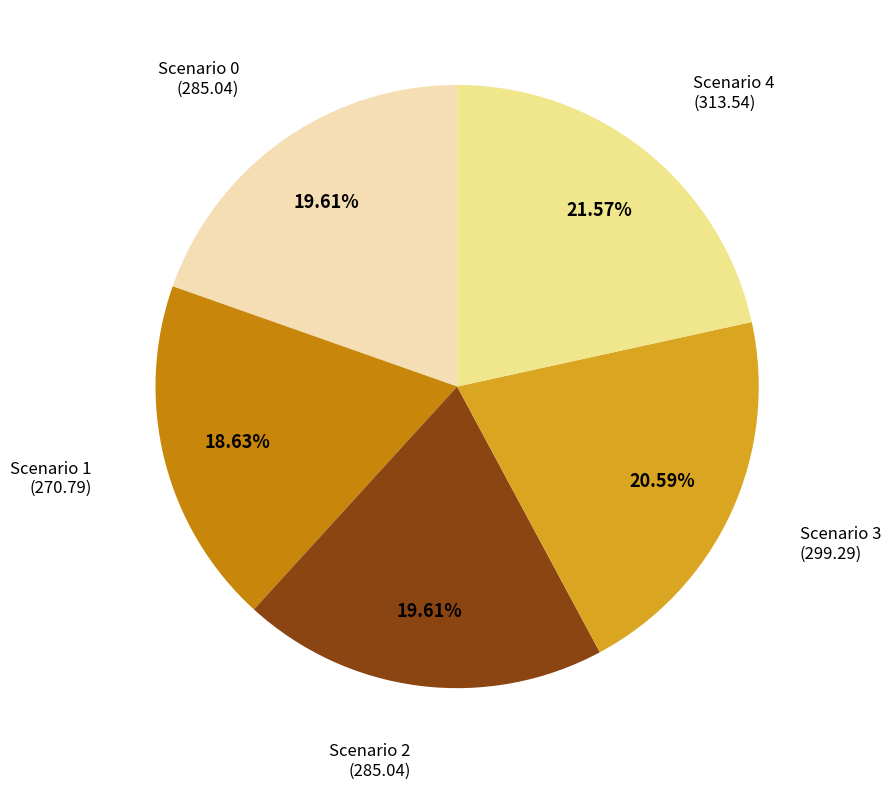

True or false: Scenario 3 accounts for 21% of the total.

True